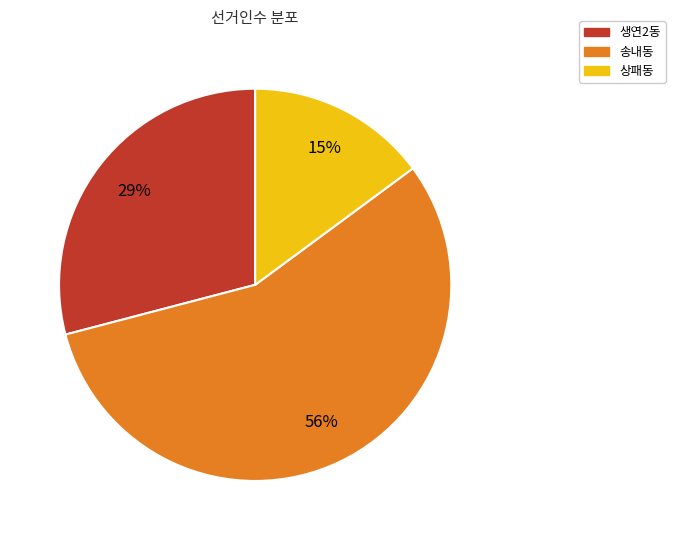

Between 생연2동 and 상패동, which is larger?

생연2동